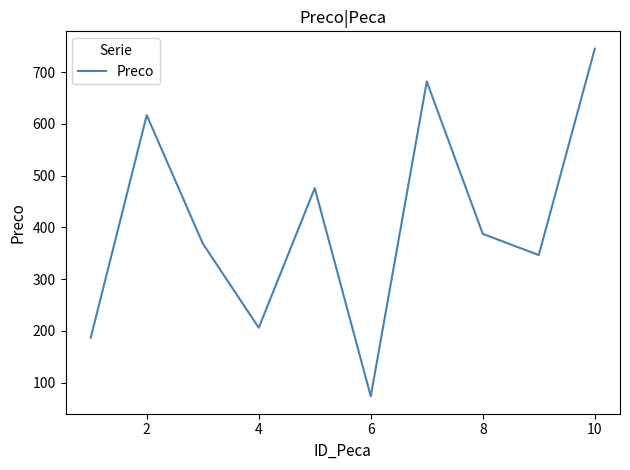

What is the maximum value shown in the chart?

745.0